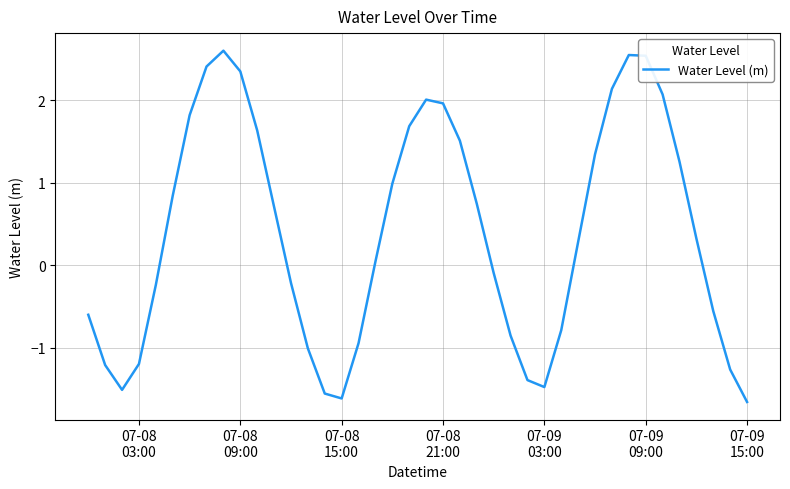

What is the difference between the maximum and minimum values?

4.3